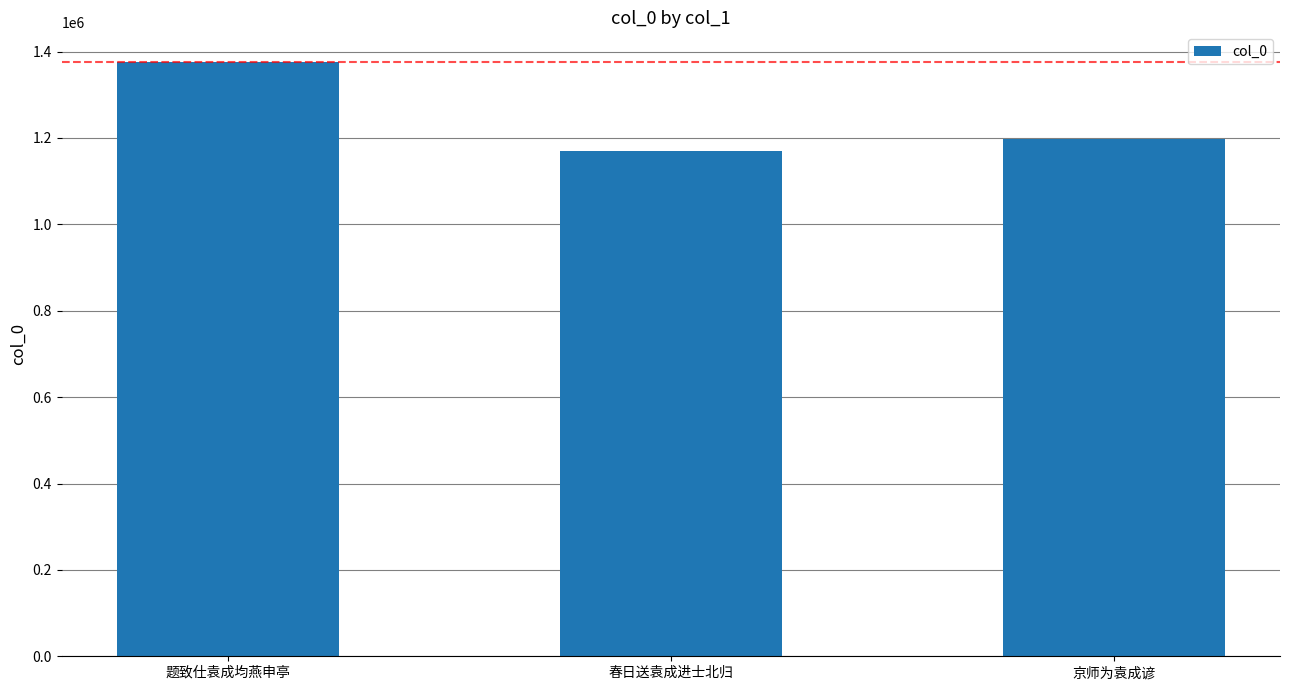

What is the difference between the maximum and second lowest values?

177937